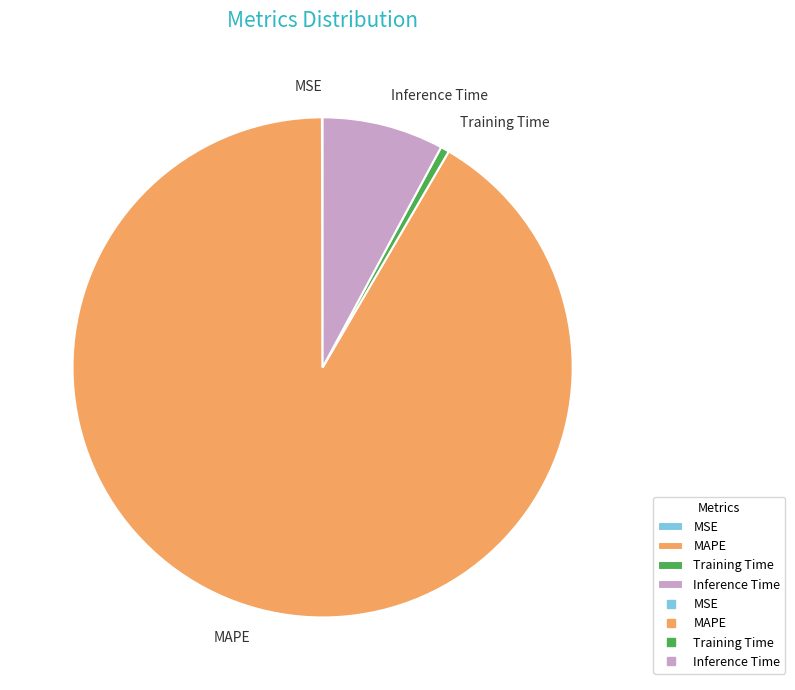

Do Inference Time and Training Time together represent more than half of the pie?

No